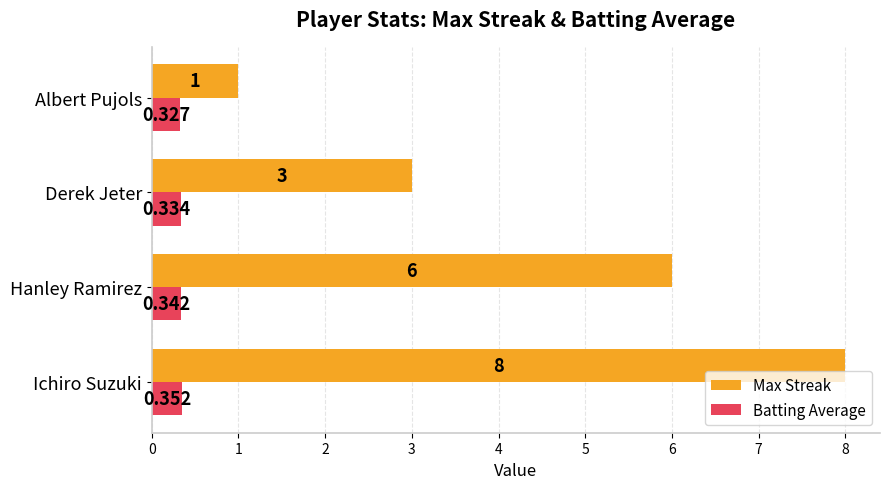

Between Hanley Ramirez and Derek Jeter, which series saw the biggest shift?

Max Streak